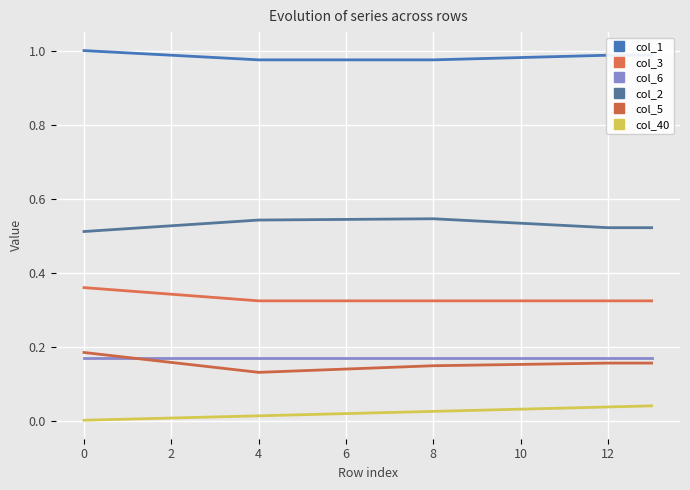

How many lines are shown in the chart?

6